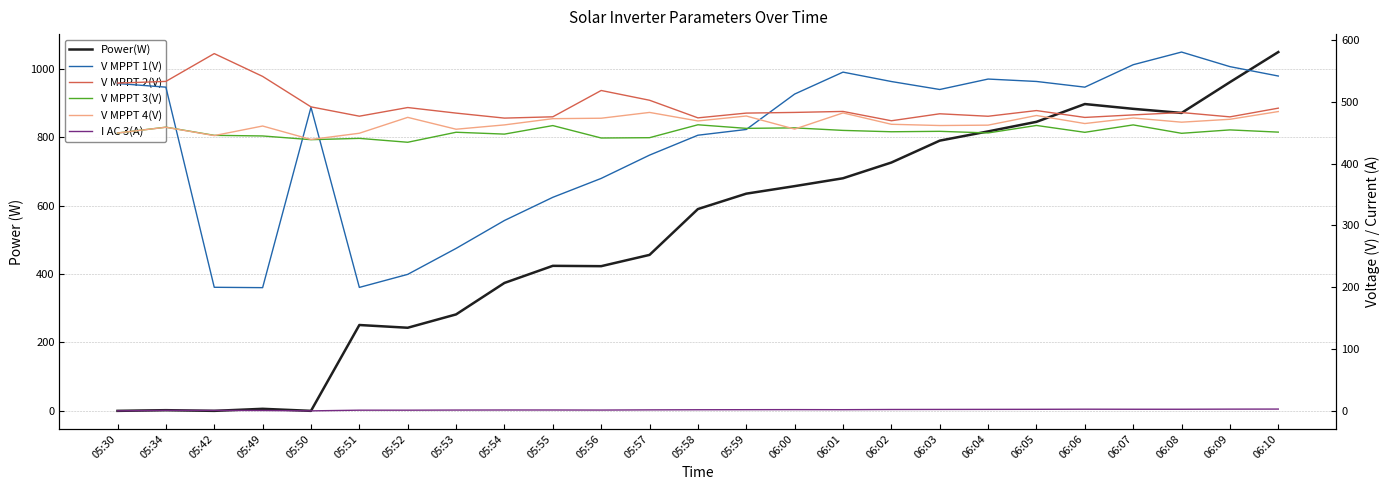

What is the sum of the V MPPT 2(V) values at 05:57 and 06:02?

972.2